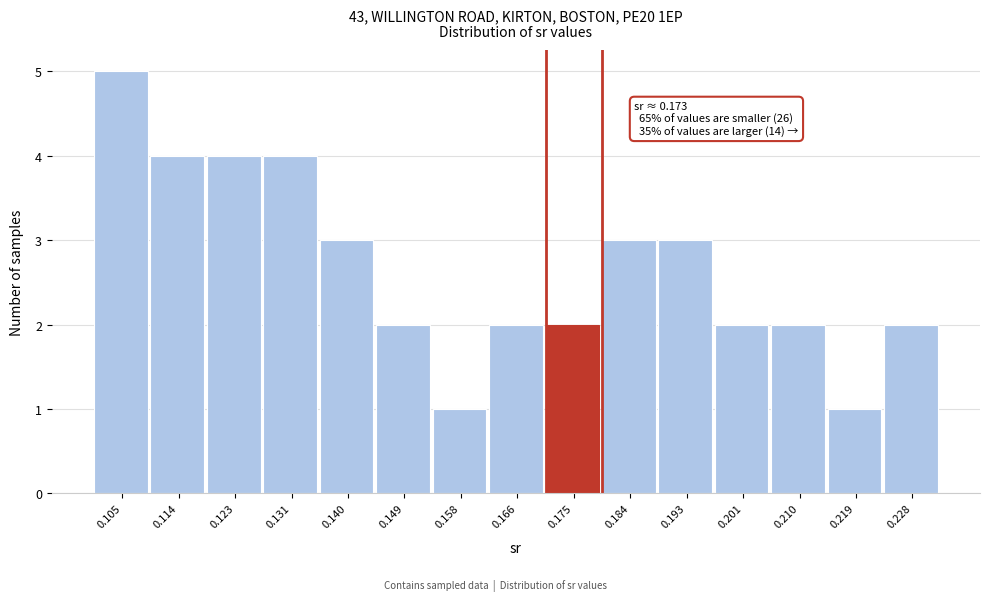

Over which range of the x-axis is the bar tallest?

0.101 to 0.109